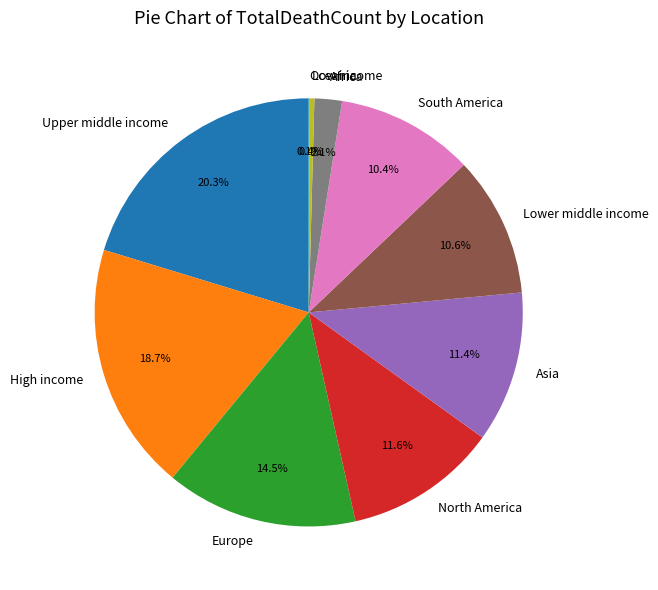

True or false: High income accounts for 25% of the total.

False